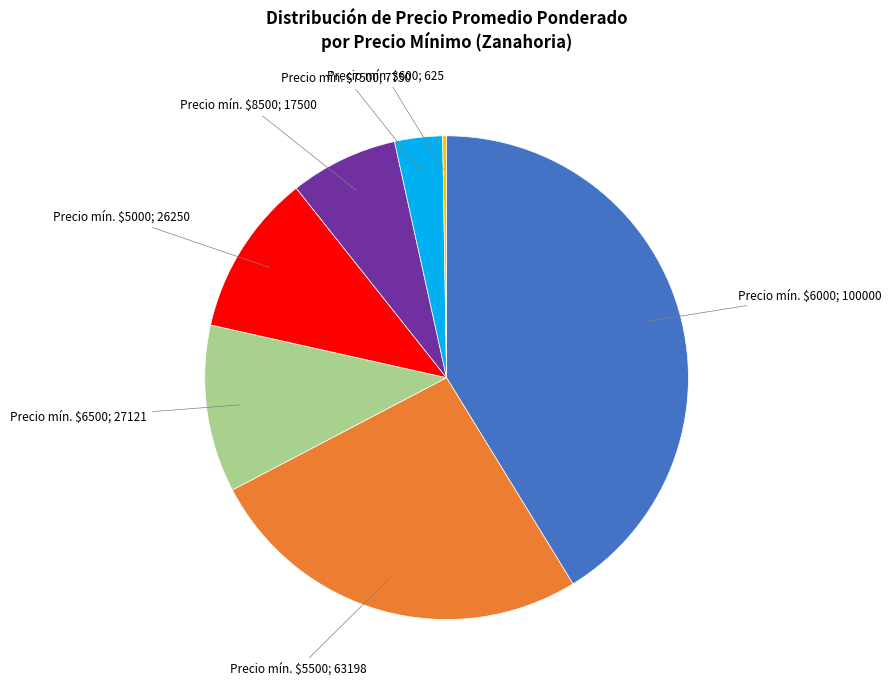

What is the largest slice in the pie chart?

Precio mín. $6000; 100000